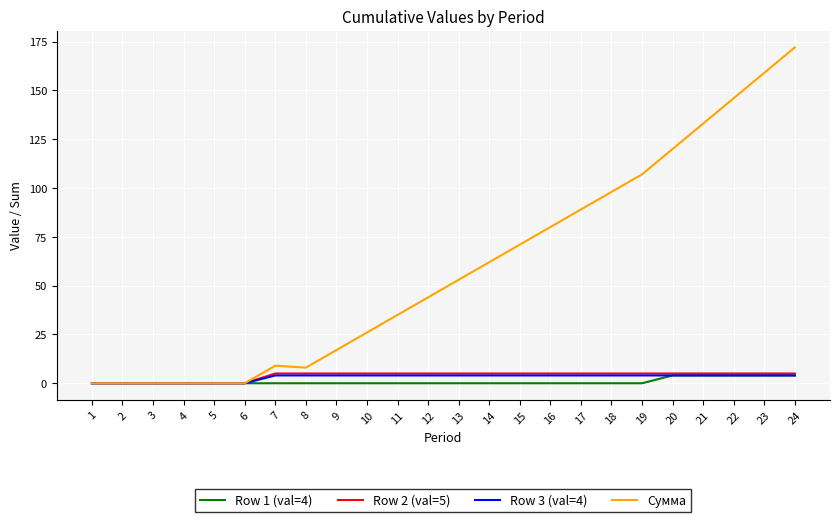

Which series has the largest range (max minus min)?

Сумма